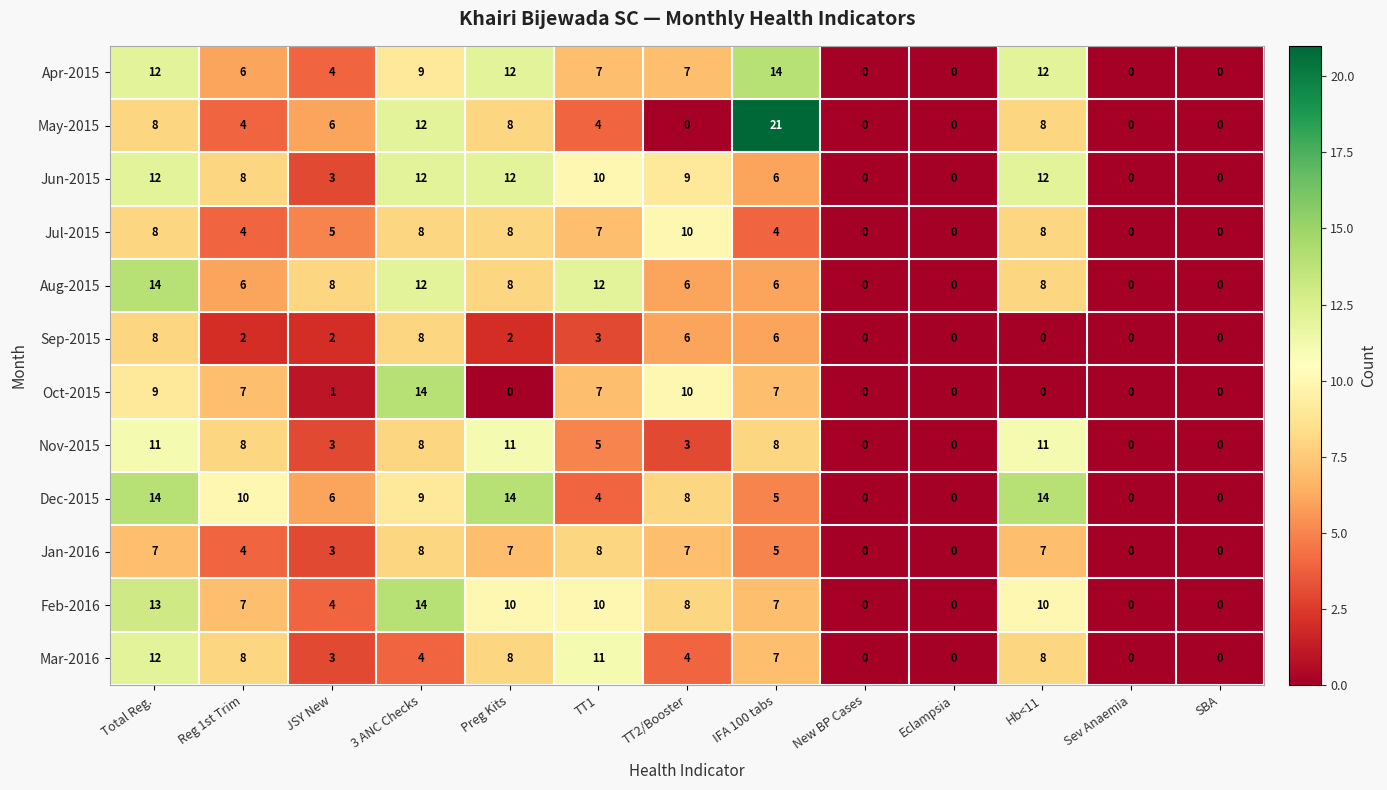

At which category is the sum across all series the highest?

Total Reg.